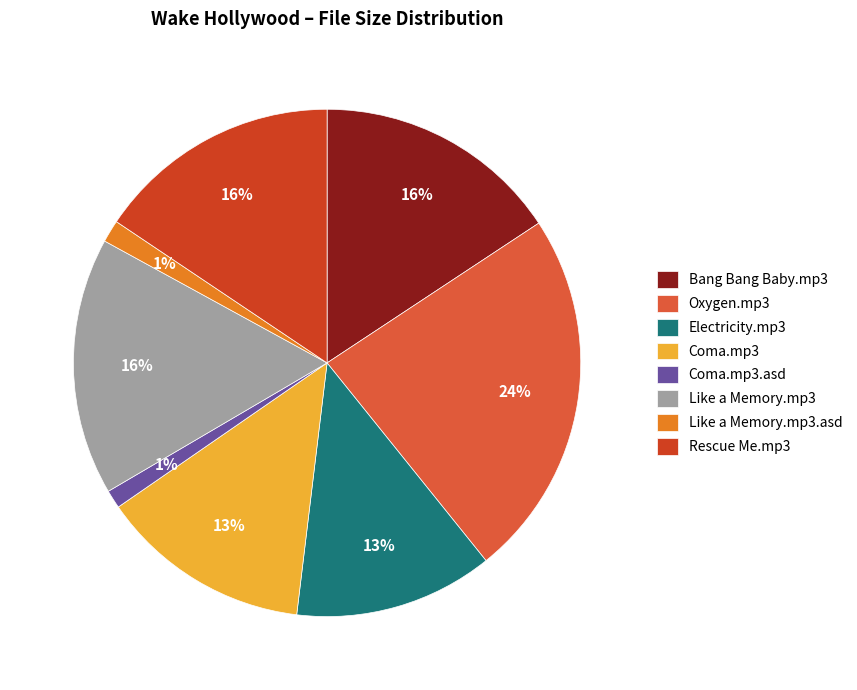

What is the ratio of the value at Like a Memory.mp3 to the value at Bang Bang Baby.mp3?

1.0